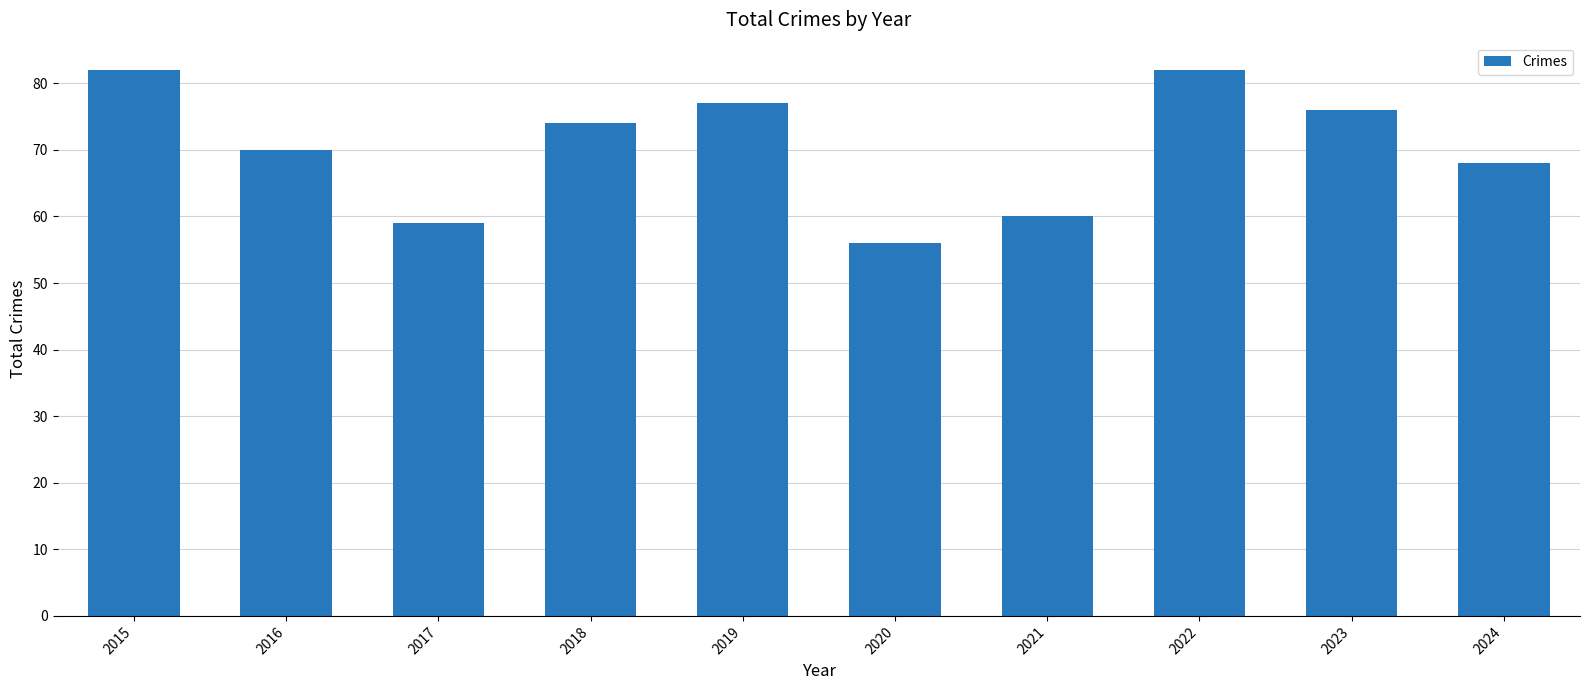

What is the change in value from 2019 to 2022?

+5